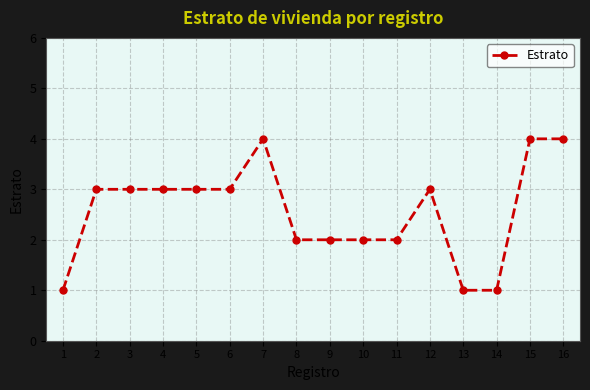

What is the difference between the values at 11 and 12?

1